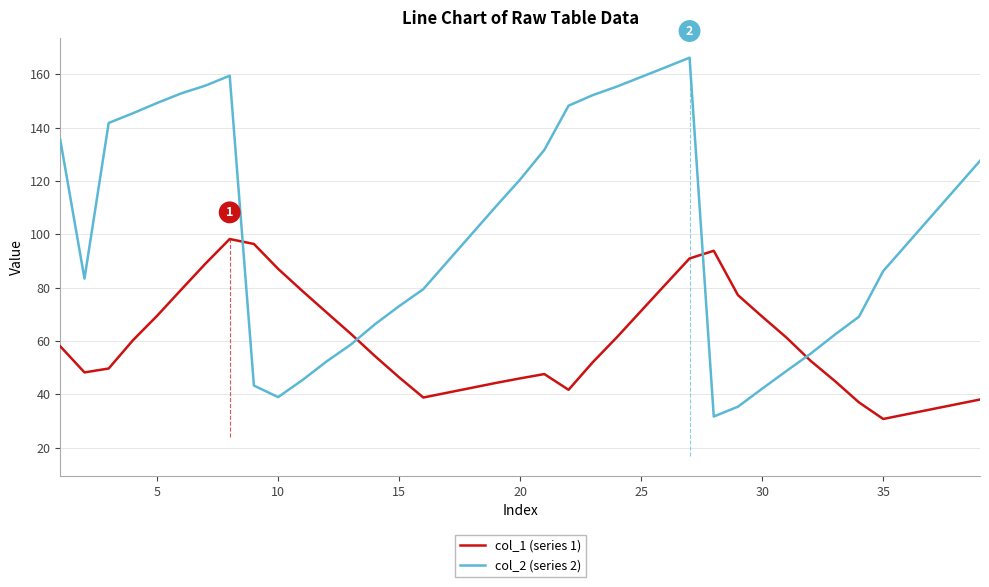

Which series has the widest spread of values?

col_2 (series 2)